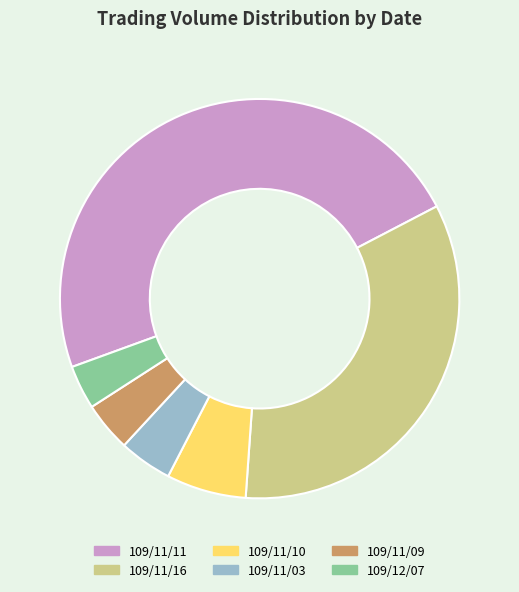

Is there a majority slice in this chart?

No